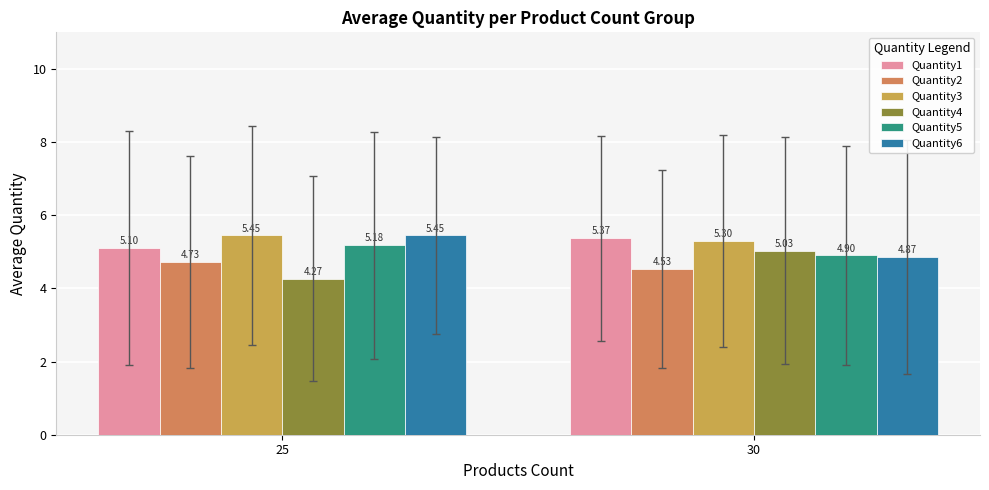

At which category is the sum across all series the highest?

25